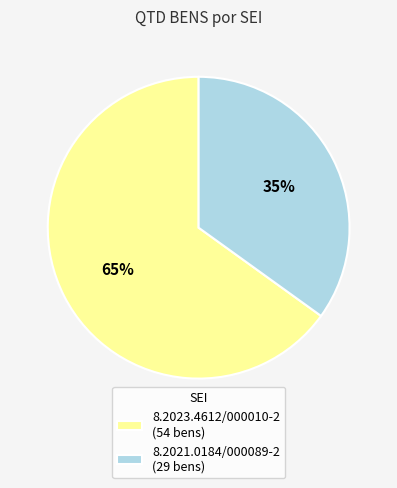

Count the number of slices in the pie.

2